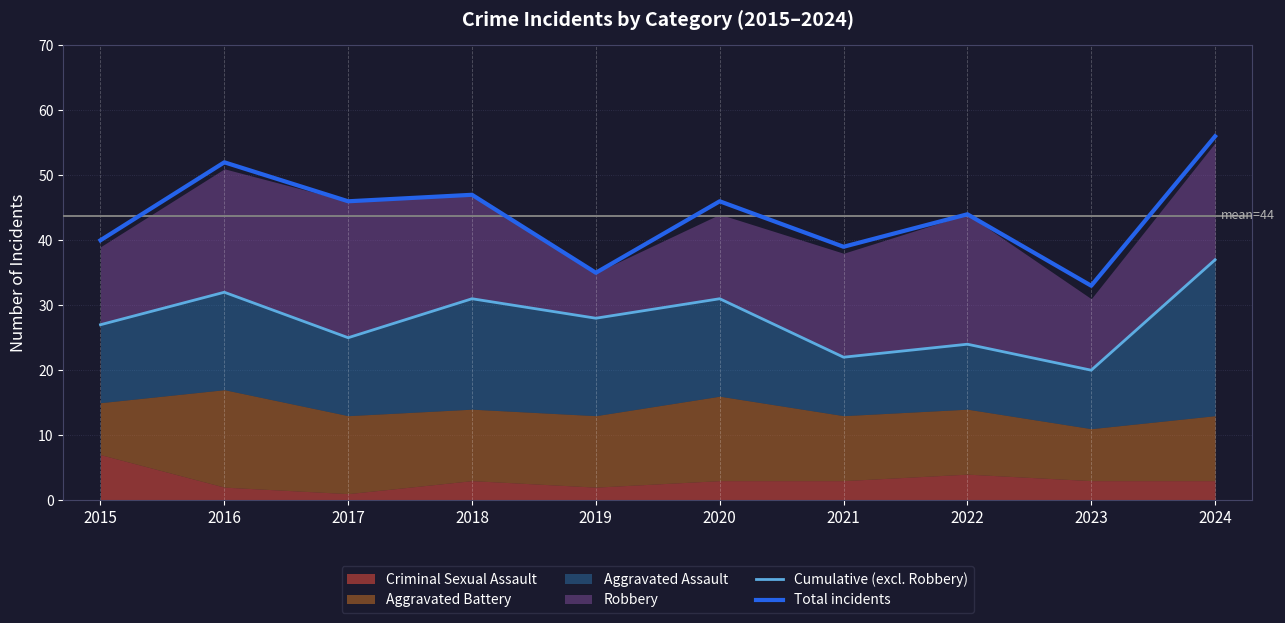

The Total incidents series shows 47 at 2018. True or false?

True